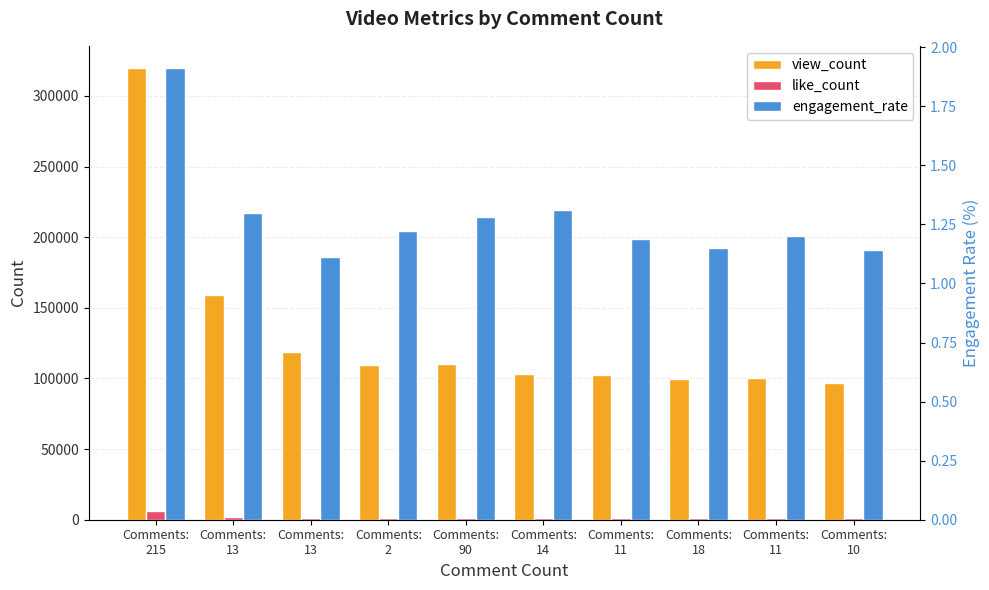

Between Comments:
215 and Comments:
13, which series saw the biggest shift?

view_count